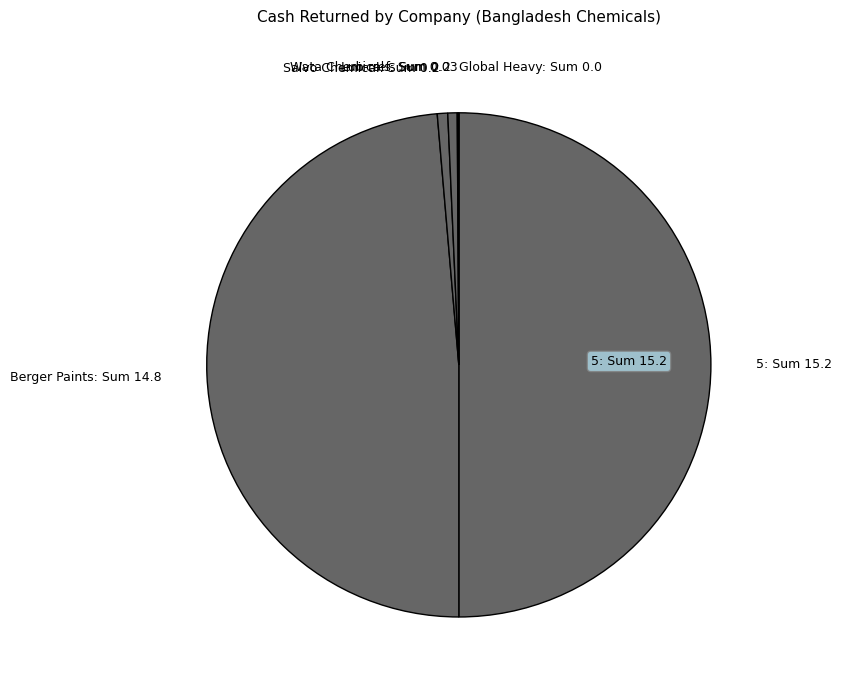

The Salvo Chemical: Sum 0.2 slice represents 15% of the pie. True or false?

False